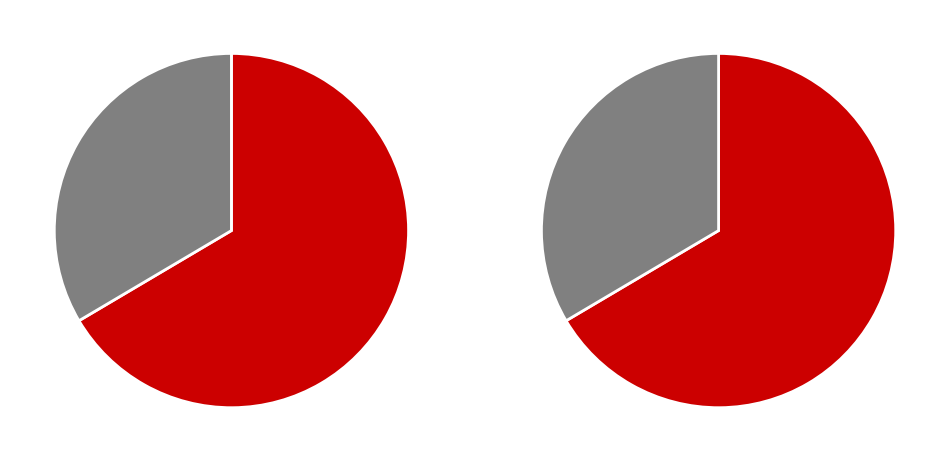

What portion of the pie excludes female?

66.5%